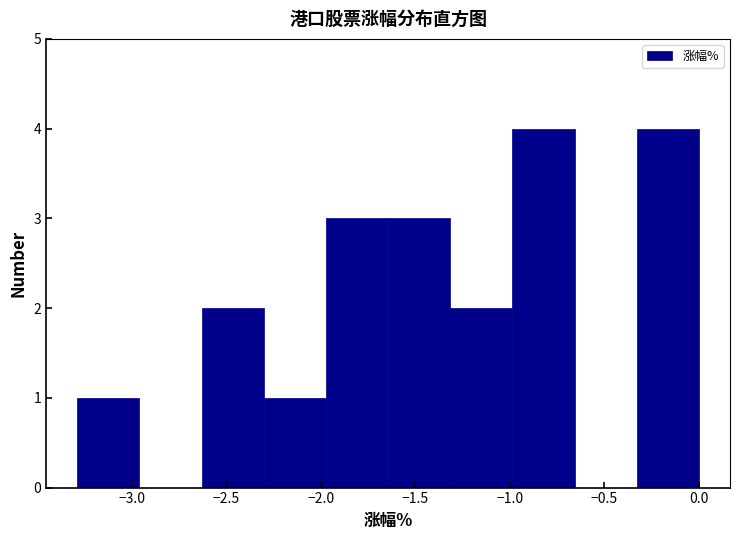

Reading left to right, transcribe this chart: for each bar, give the range it covers on the x-axis and its height. Neither the bar edges nor the heights are printed on the chart, so give them approximately, as read against the axes.

-3.30 to -2.95: 1
-2.95 to -2.65: 0
-2.65 to -2.30: 2
-2.30 to -1.95: 1
-1.95 to -1.65: 3
-1.65 to -1.30: 3
-1.30 to -1.00: 2
-1.00 to -0.65: 4
-0.65 to -0.35: 0
-0.35 to 0.00: 4